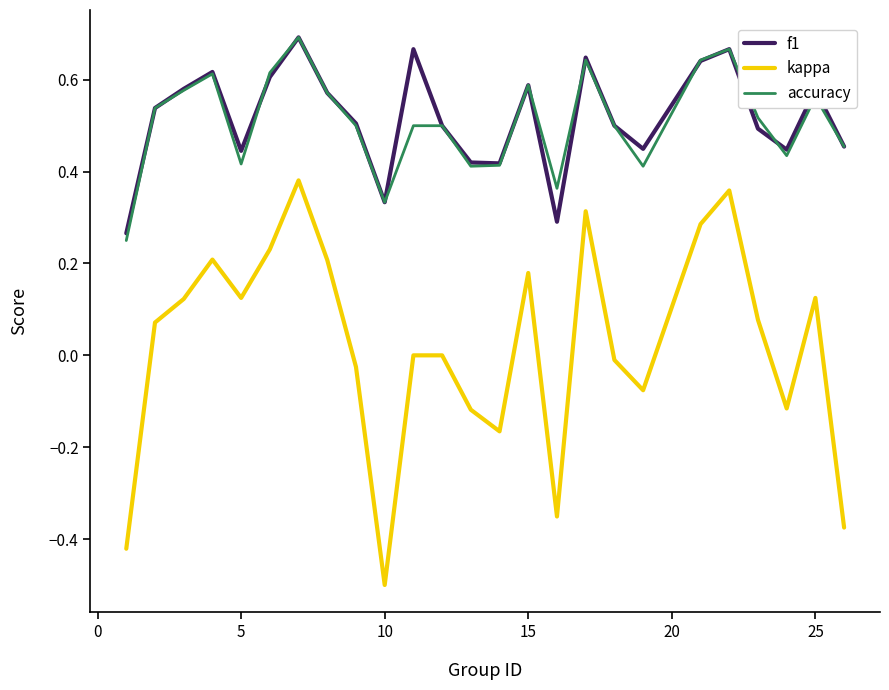

True or false: kappa and accuracy intersect in this chart.

False